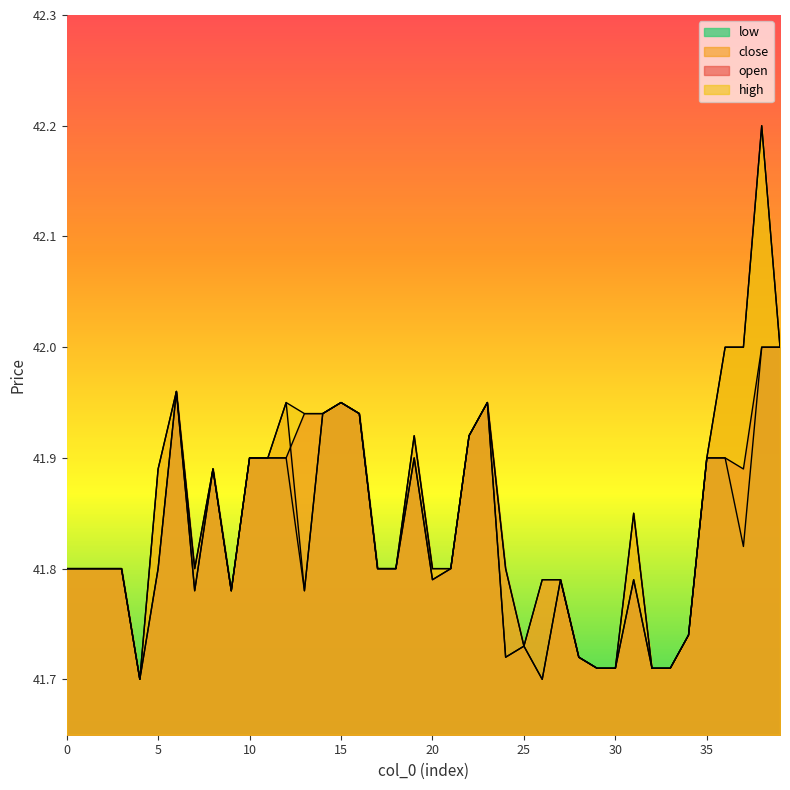

At 30, list the series in order from largest to smallest.

open, close, high, low